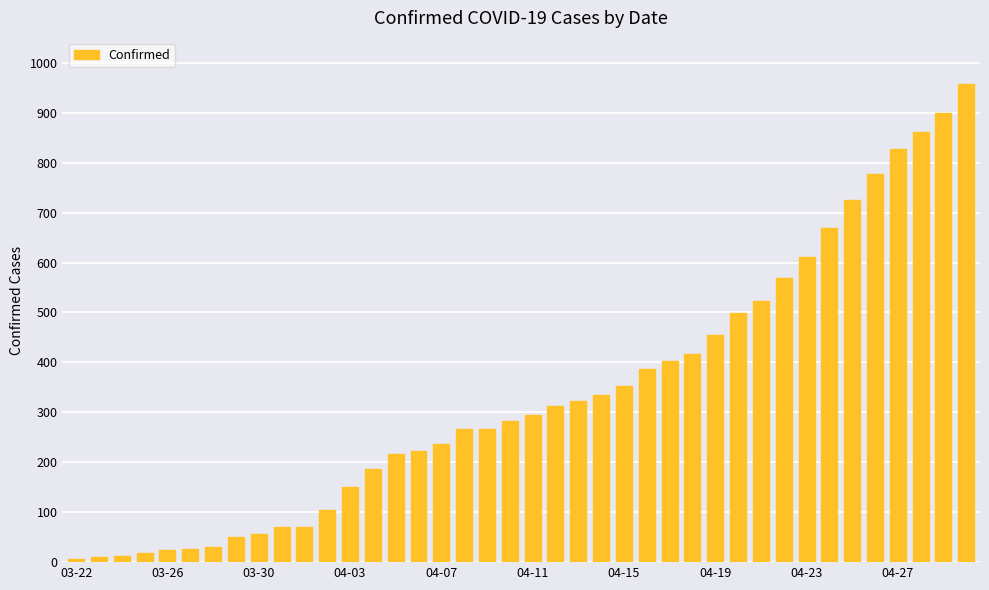

How many bars are there in total?

40